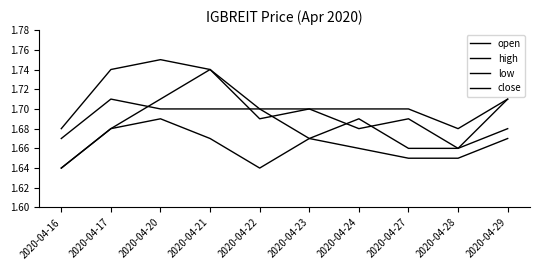

Does the chart have visible grid lines?

No